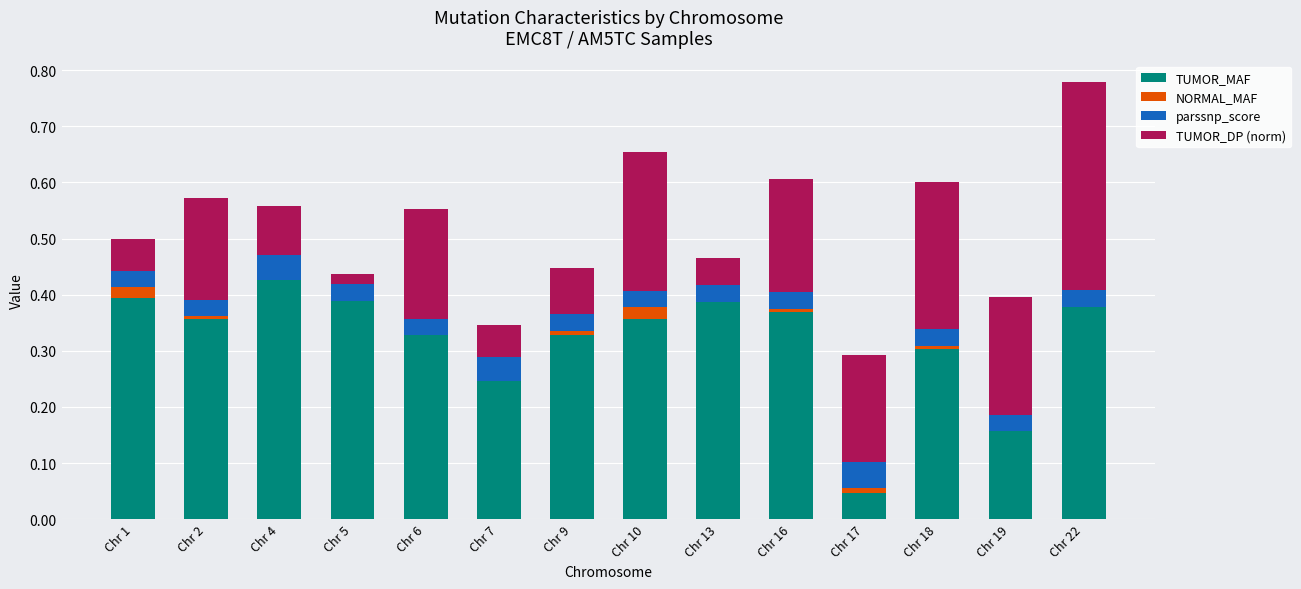

The TUMOR_MAF series shows 0.4 at Chr 22. True or false?

True